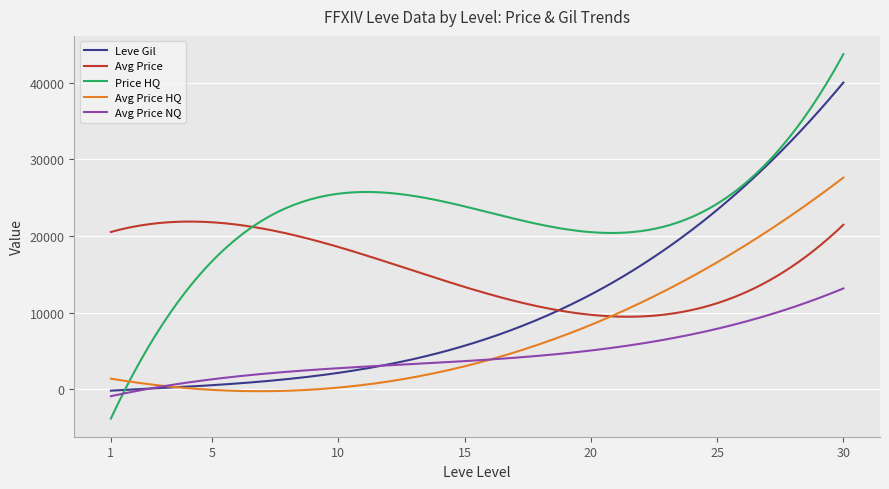

List the series in order of their peak value, highest first.

Price HQ, Leve Gil, Avg Price HQ, Avg Price, Avg Price NQ